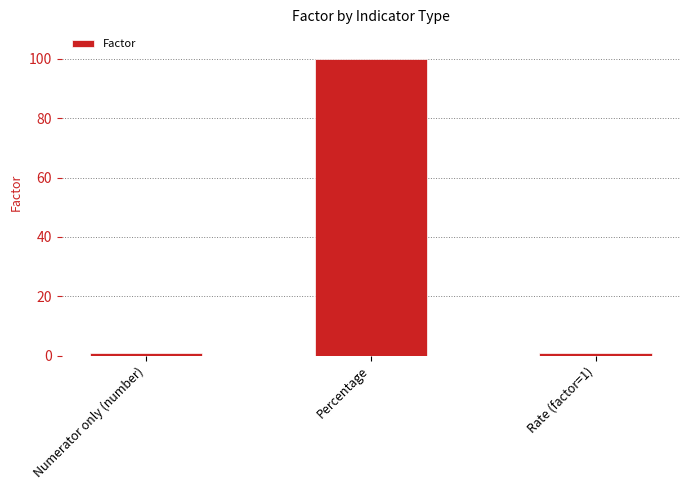

What is the average value?

34